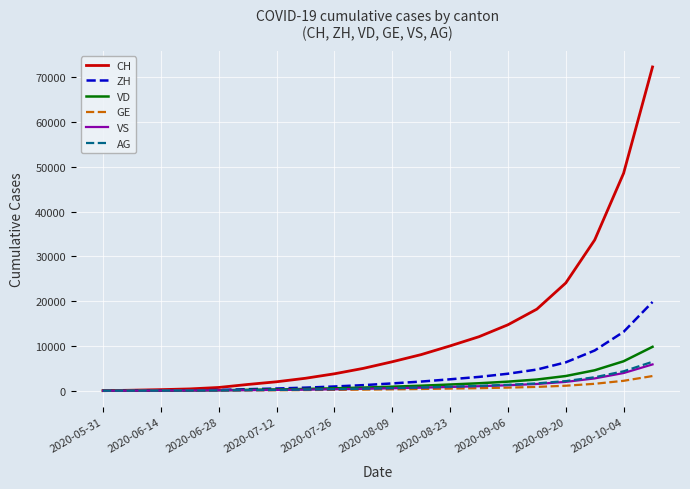

What is the maximum value for GE?

3273